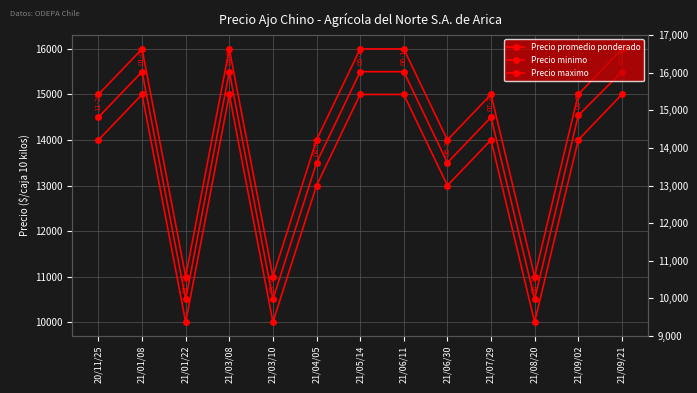

At which category is the sum across all series the highest?

21/01/08